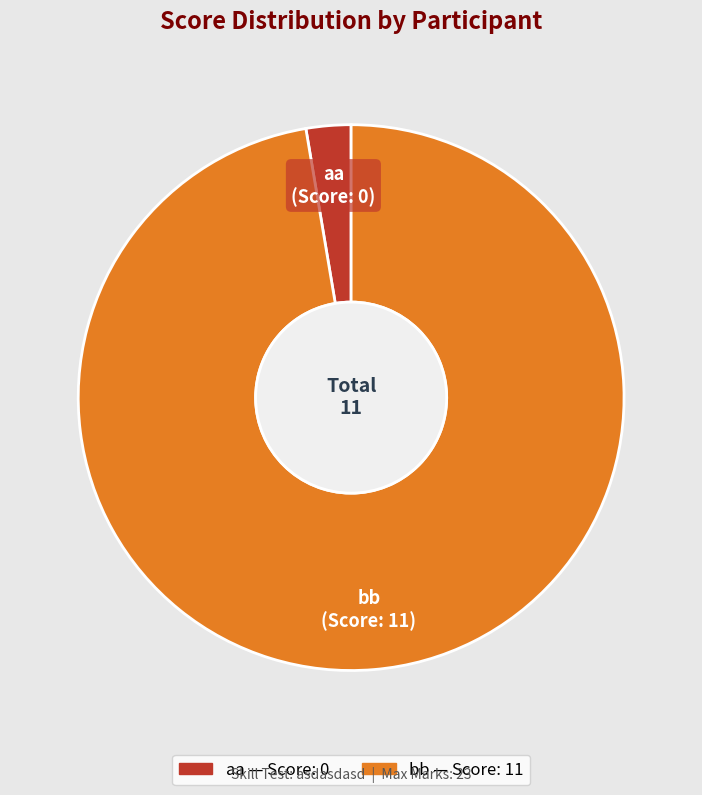

Is it true that aa is 15% of the pie?

False